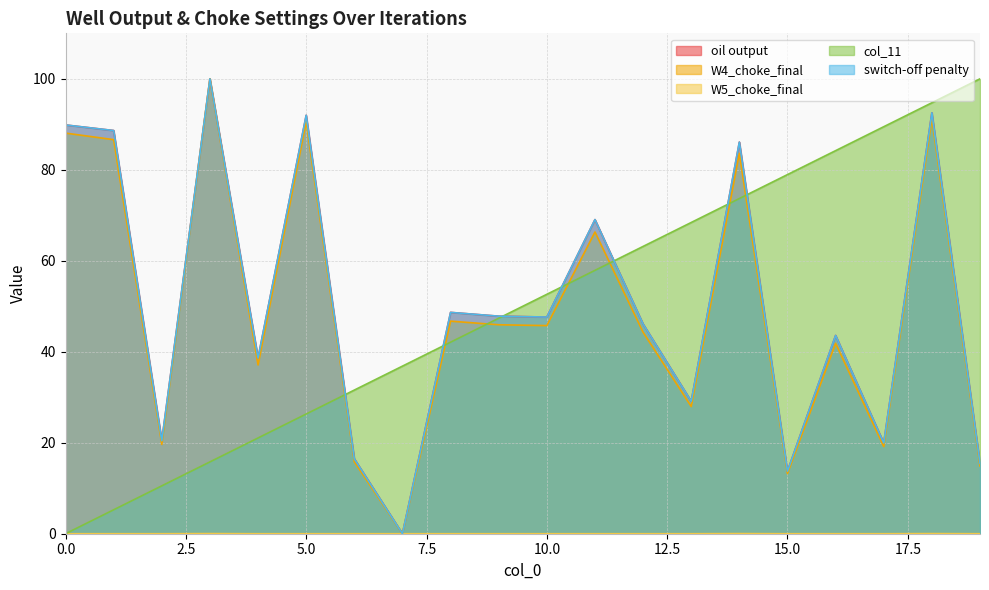

What is the value of the col_11 point at the 9th from the left?

42.1